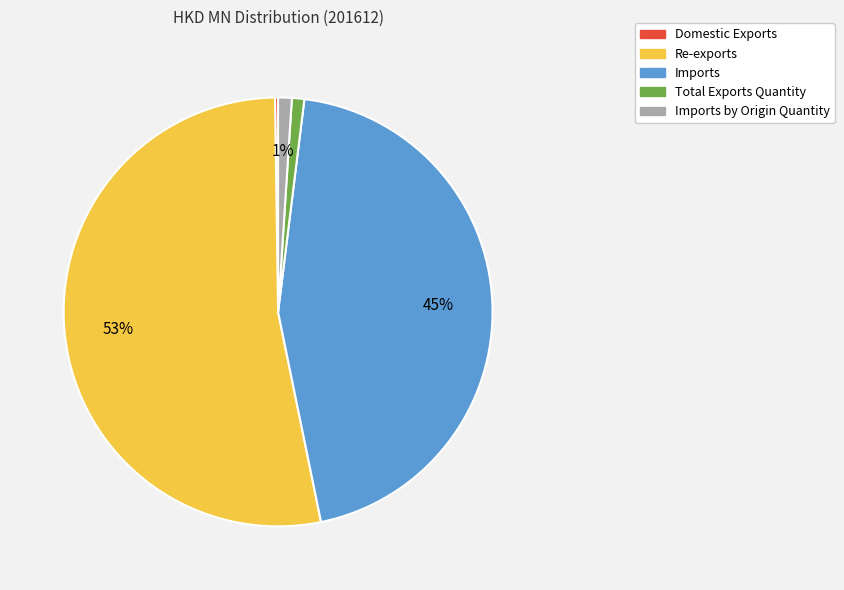

To the nearest percent, what is the difference between the largest and smallest slice percentages?

53%